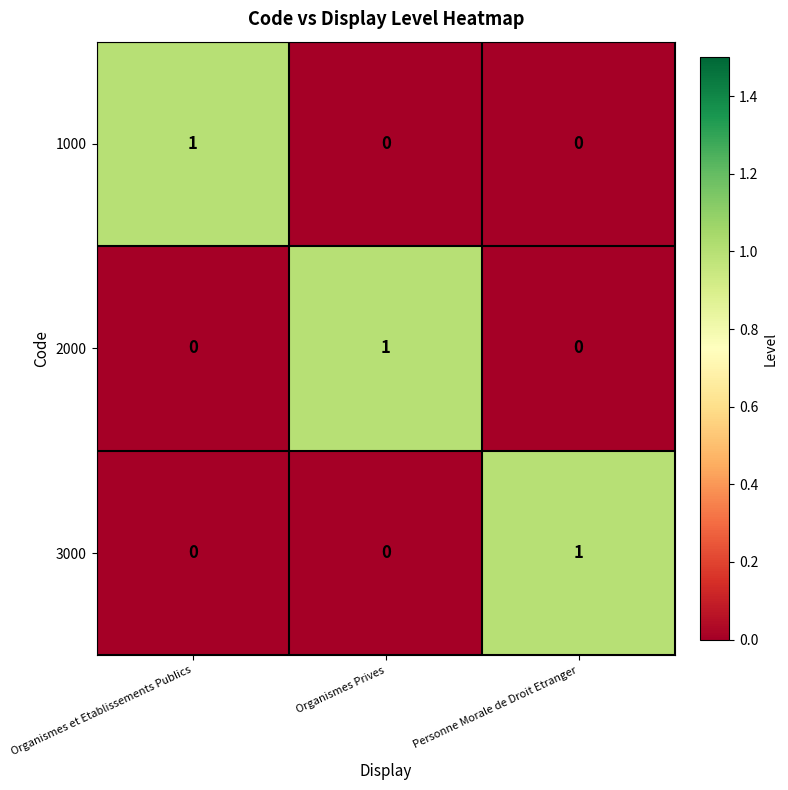

At how many categories does at least one series exceed 0?

3